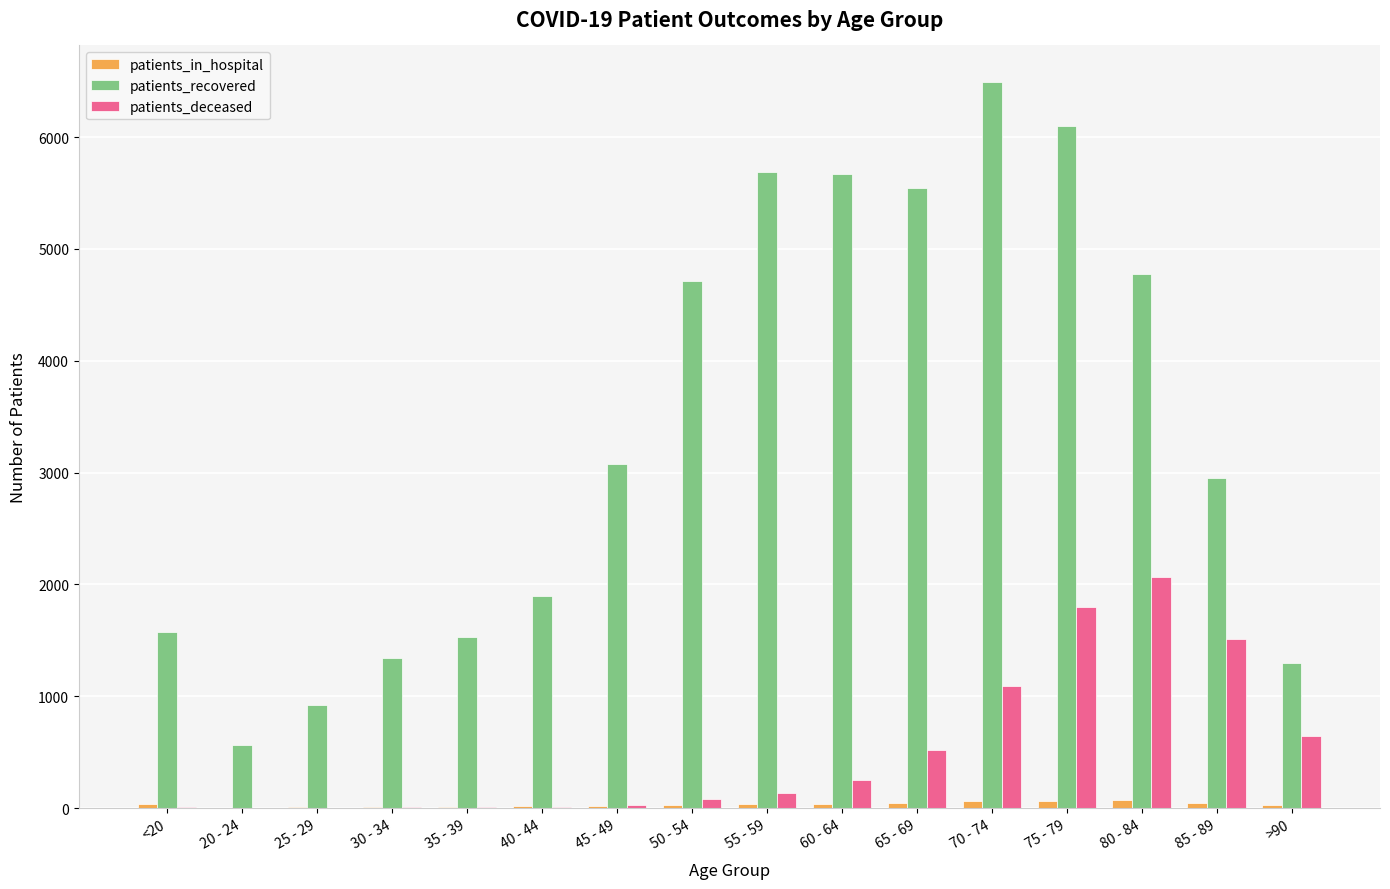

Which series changed the most between 25 - 29 and 35 - 39?

patients_recovered